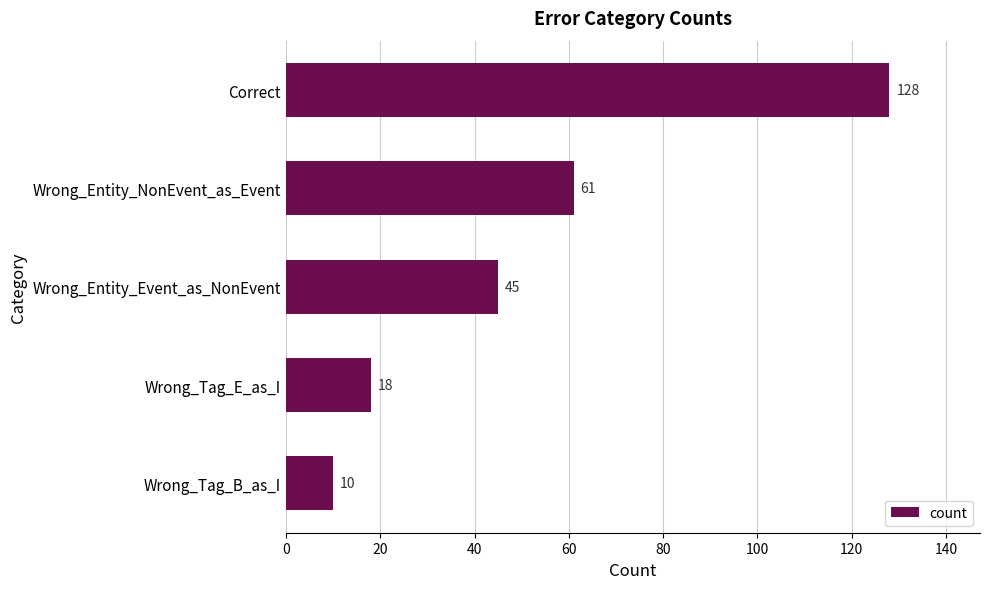

What is the ratio of the value at Correct to the value at Wrong_Tag_B_as_I?

12.8